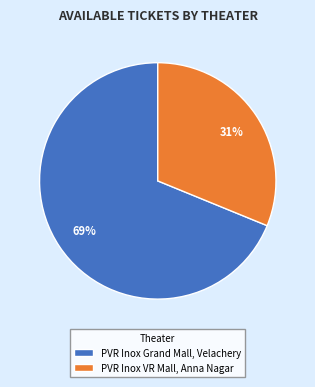

Which category accounts for the majority?

PVR Inox Grand Mall, Velachery